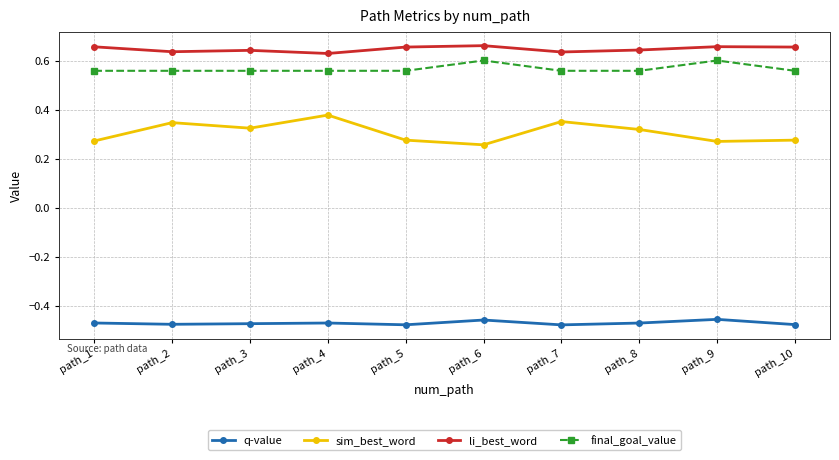

True or false: q-value and sim_best_word cross at least once.

False